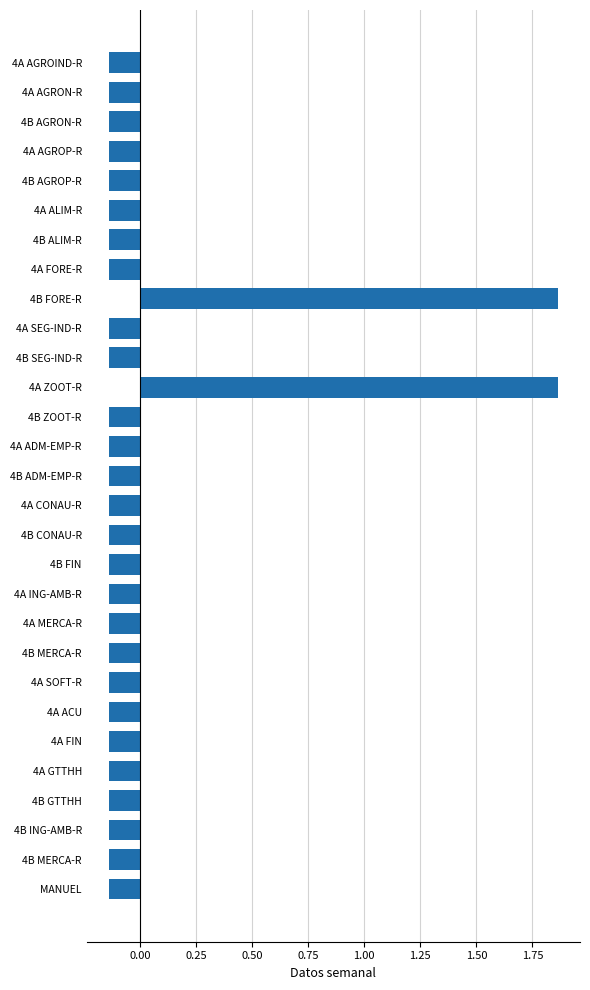

Does the chart contain any negative values?

Yes